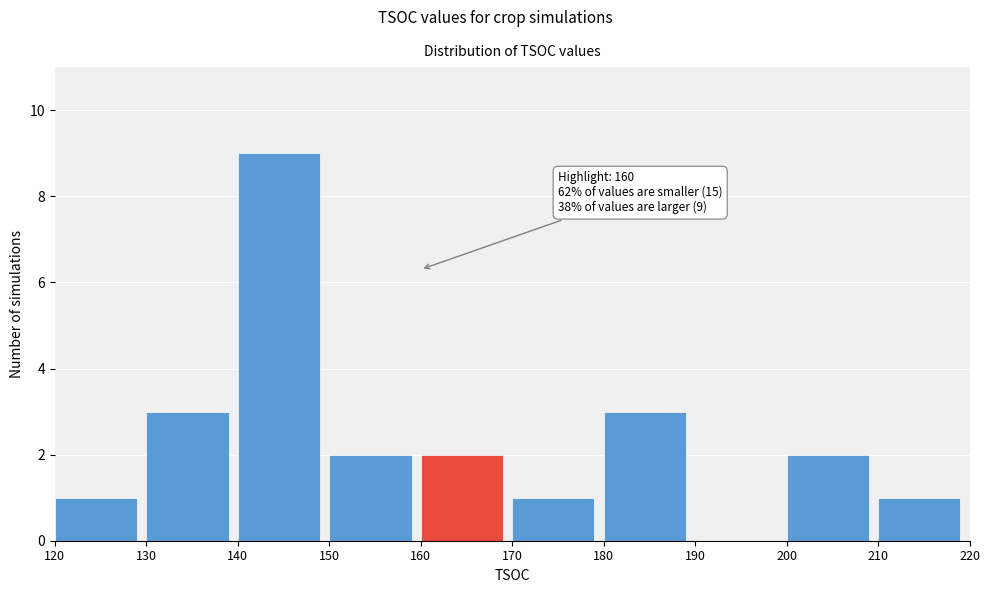

Over which range of the x-axis is the bar tallest?

140 to 150